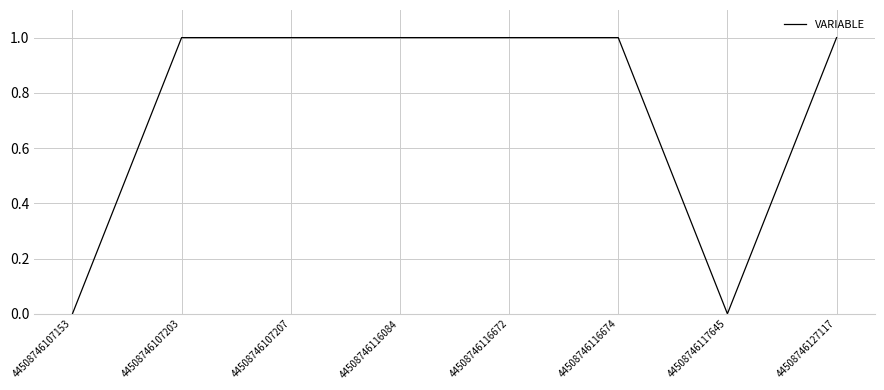

True or false: the data shows 1 at 44508746107207.

True